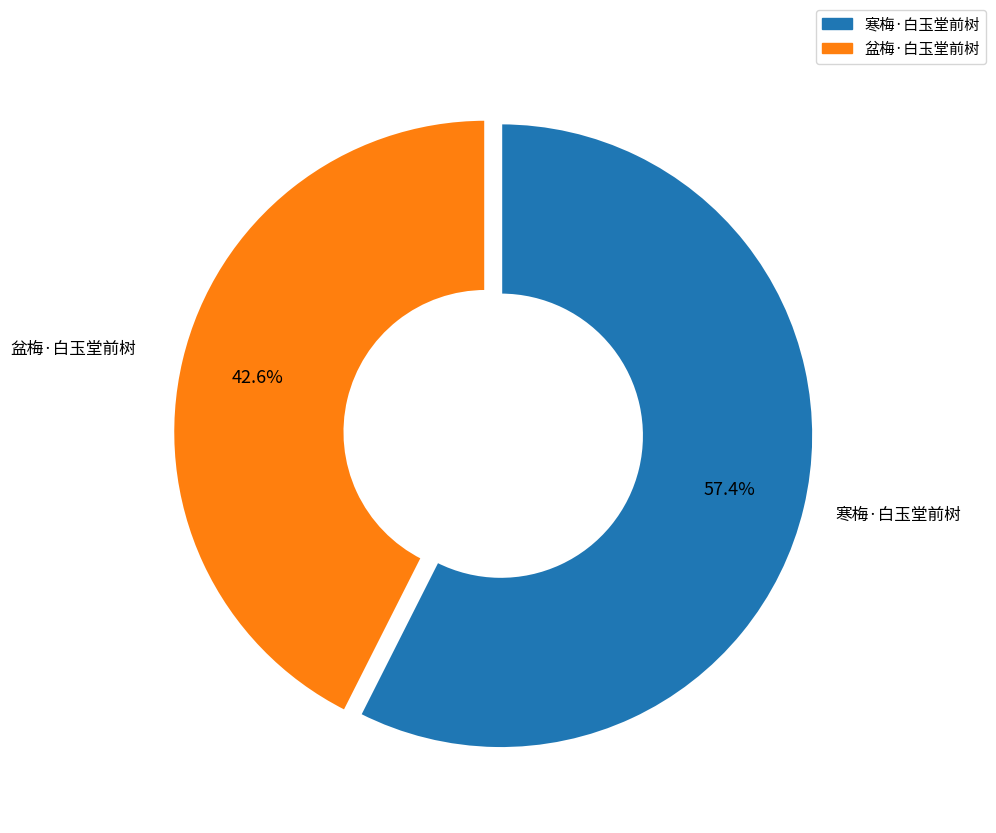

Combined, do 寒梅·白玉堂前树 and 盆梅·白玉堂前树 account for over 50%?

Yes